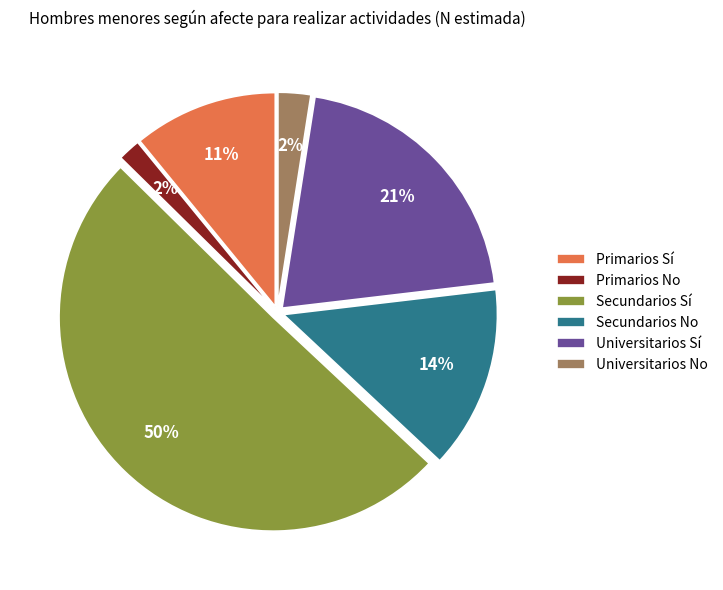

Between Universitarios Sí and Secundarios Sí, which is larger?

Secundarios Sí